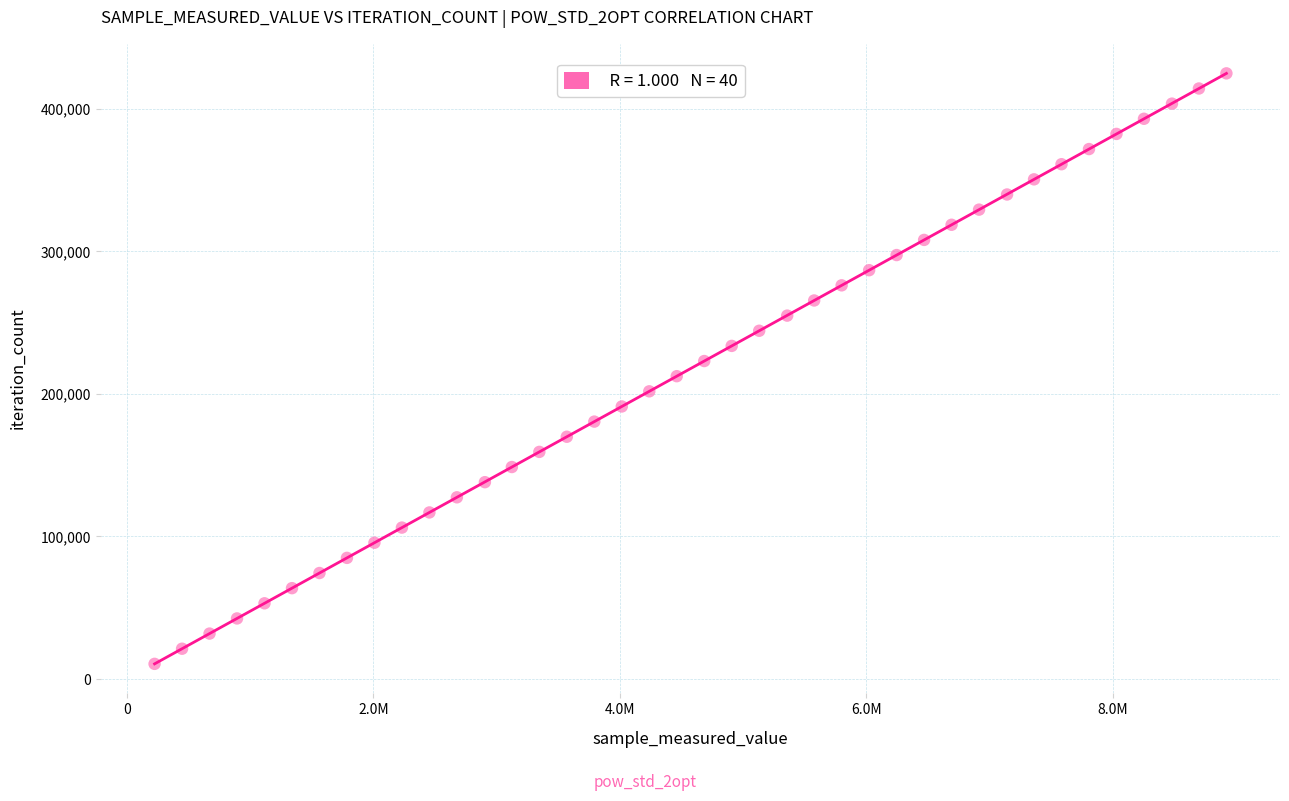

What is the range of Y values (max minus min)?

414219